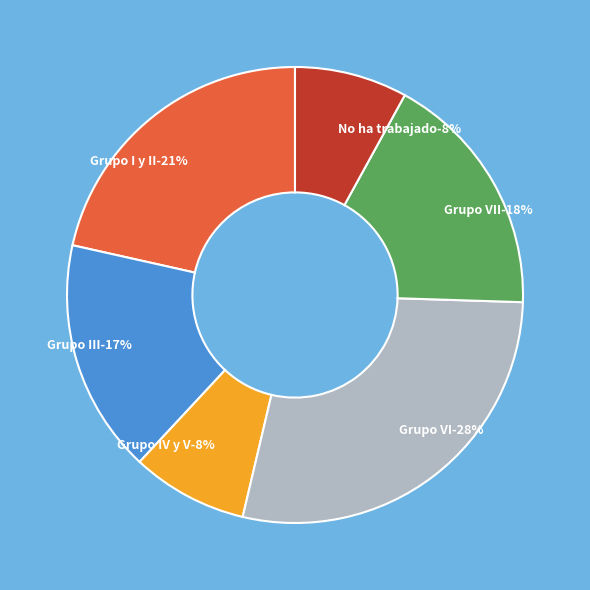

How many slices are in this pie chart?

6